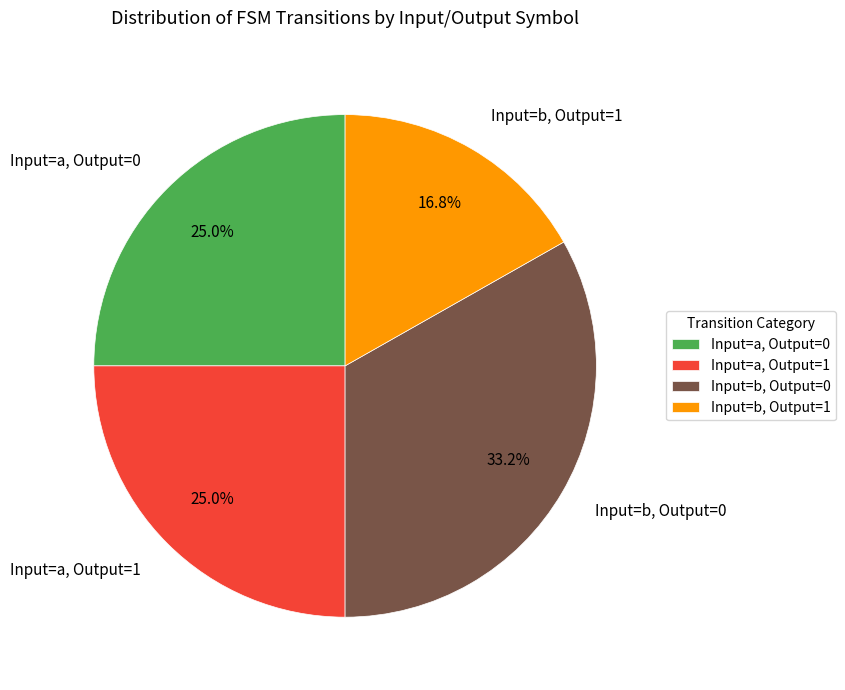

Is Input=a, Output=0 the majority of the pie?

No